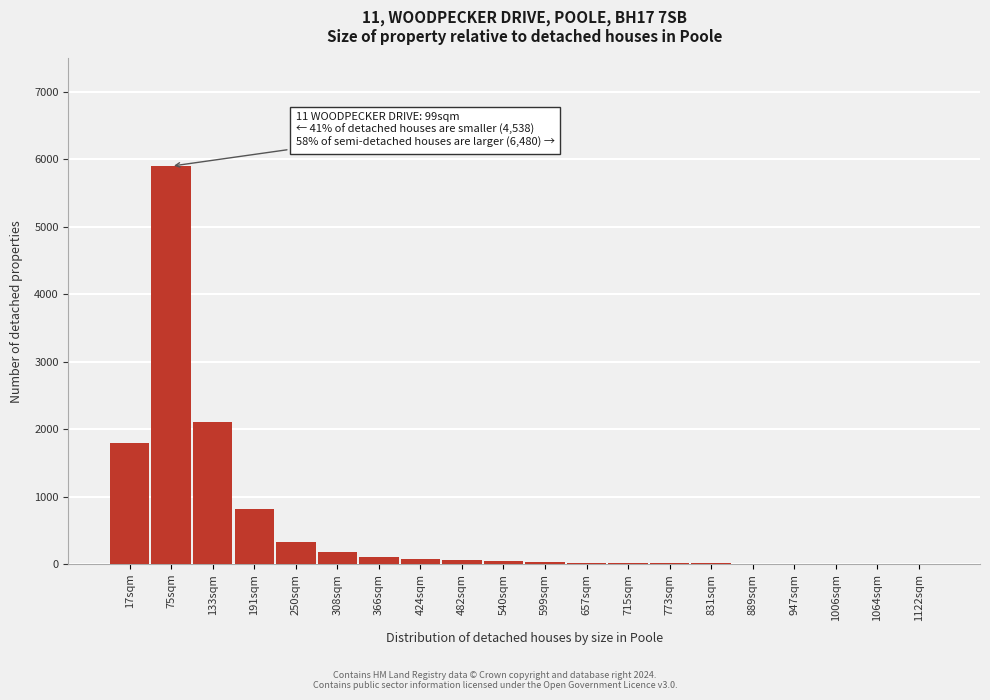

True or false: the data shows 100 at 366sqm.

True